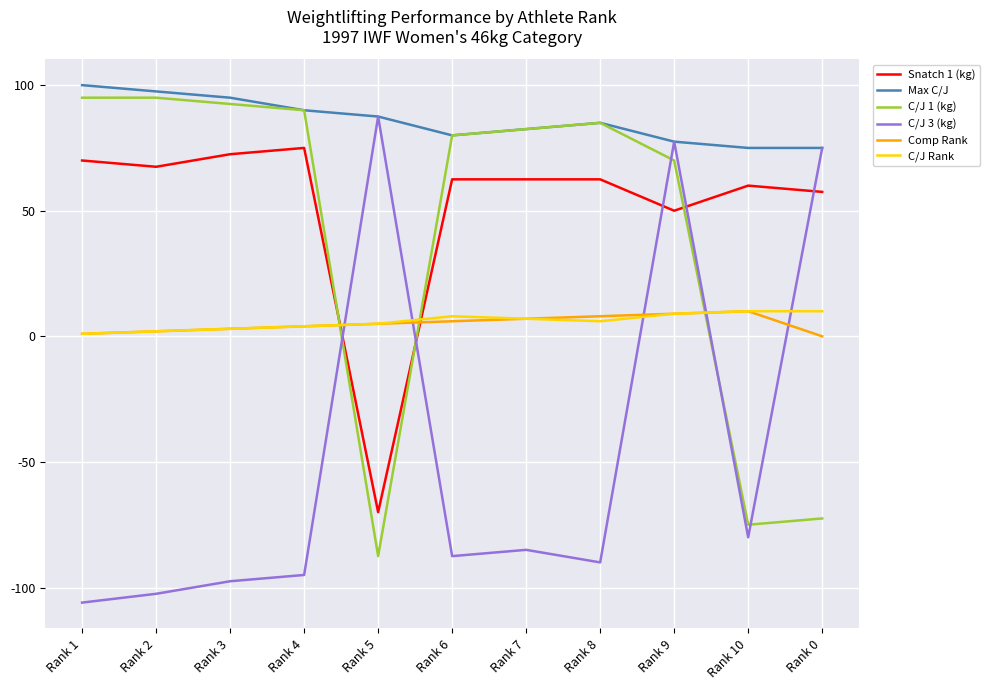

List the labels in order of C/J 3 (kg) value, smallest first.

Rank 1, Rank 2, Rank 3, Rank 4, Rank 8, Rank 6, Rank 7, Rank 10, Rank 0, Rank 9, Rank 5